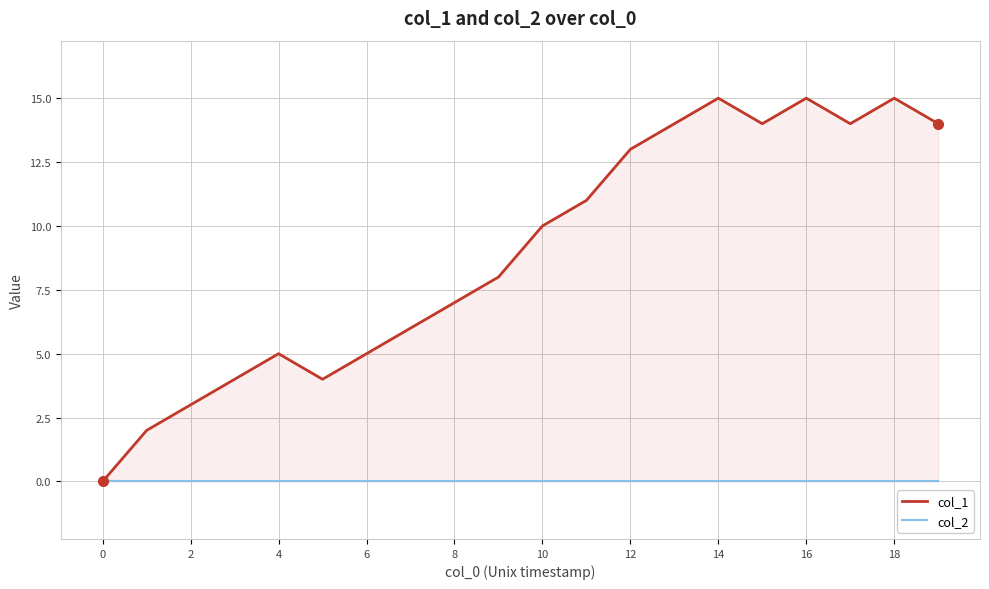

True or false: col_2 has a value of 0 at 14.

True